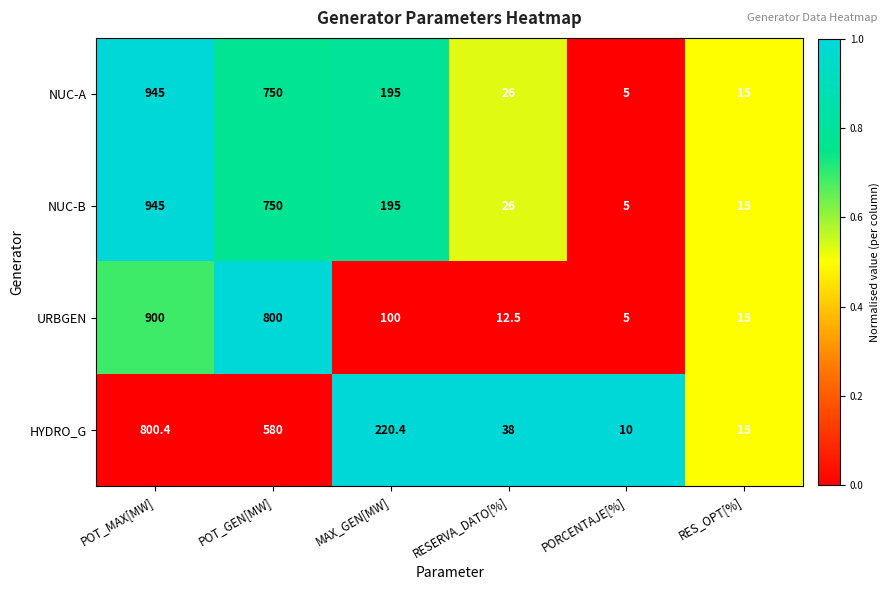

What is the maximum value shown in the chart?

945.0